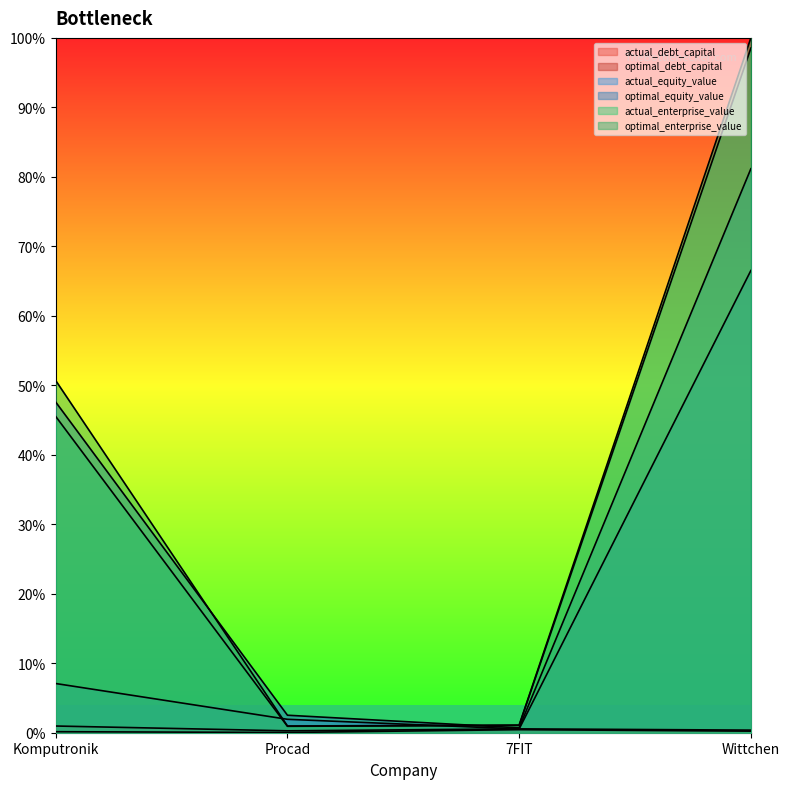

What is the total value across all series at Procad?

0.1